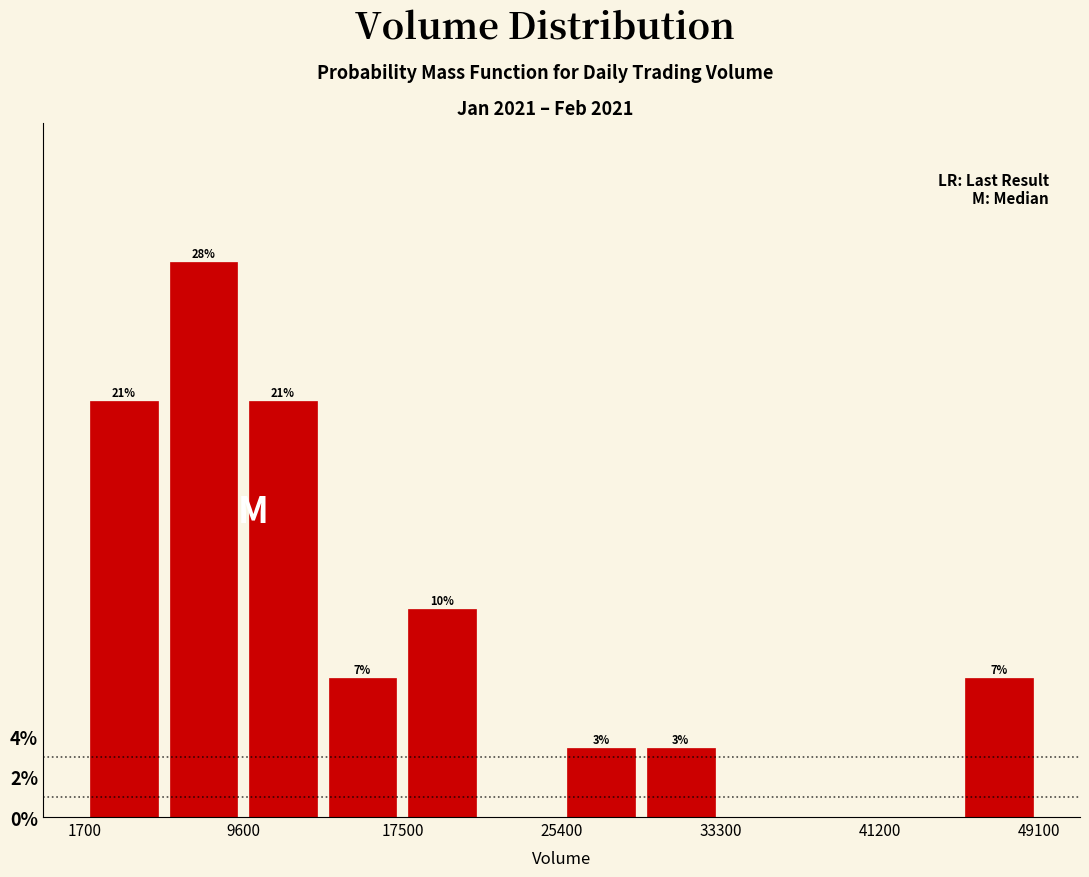

Around what value on the x-axis is the tallest bar? Give the approximate position of its centre, as read against the axis.

8000